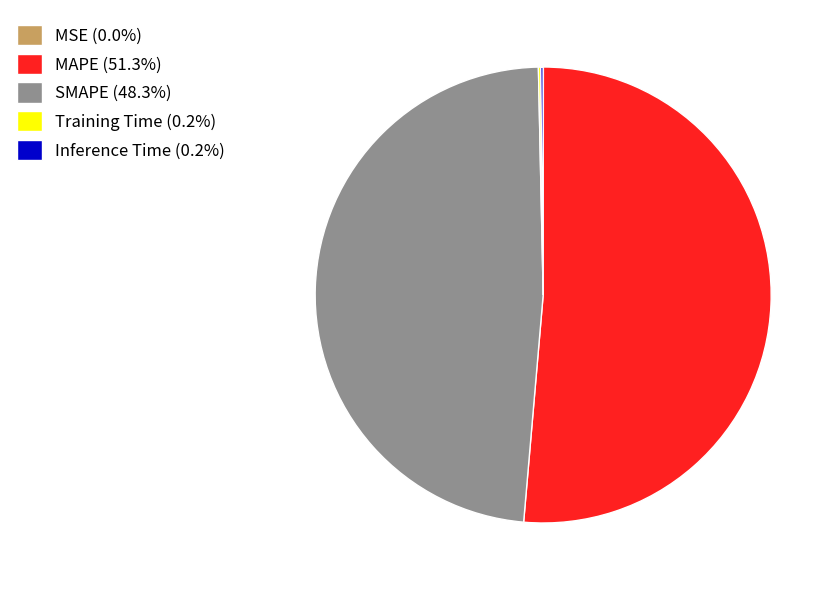

Which slice represents more than half of the pie?

MAPE